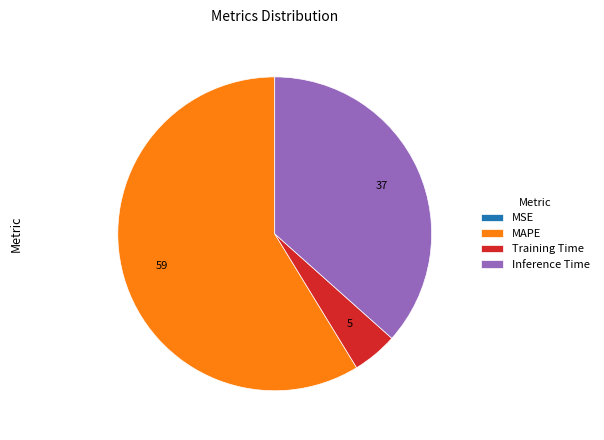

What is the largest slice in the pie chart?

MAPE